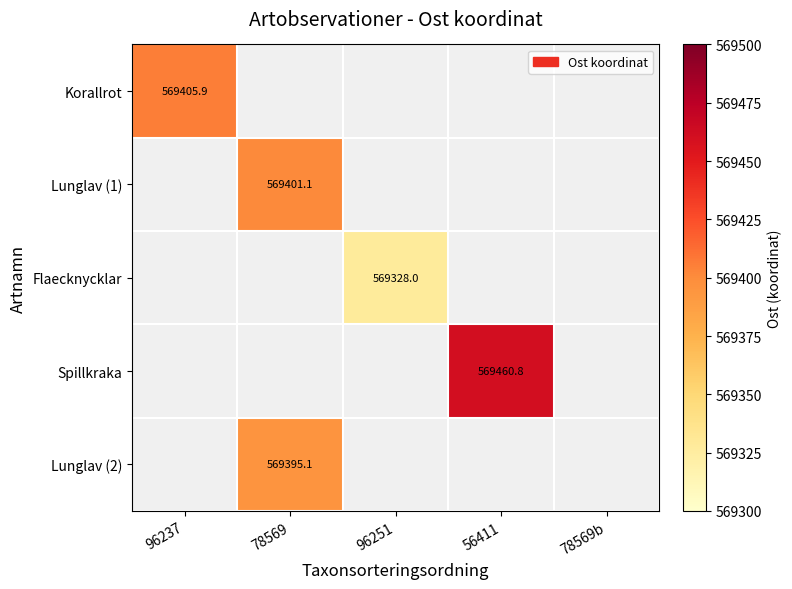

Rank the series at 96237 from lowest to highest value.

Korallrot, Lunglav (1), Flaecknycklar, Spillkraka, Lunglav (2)